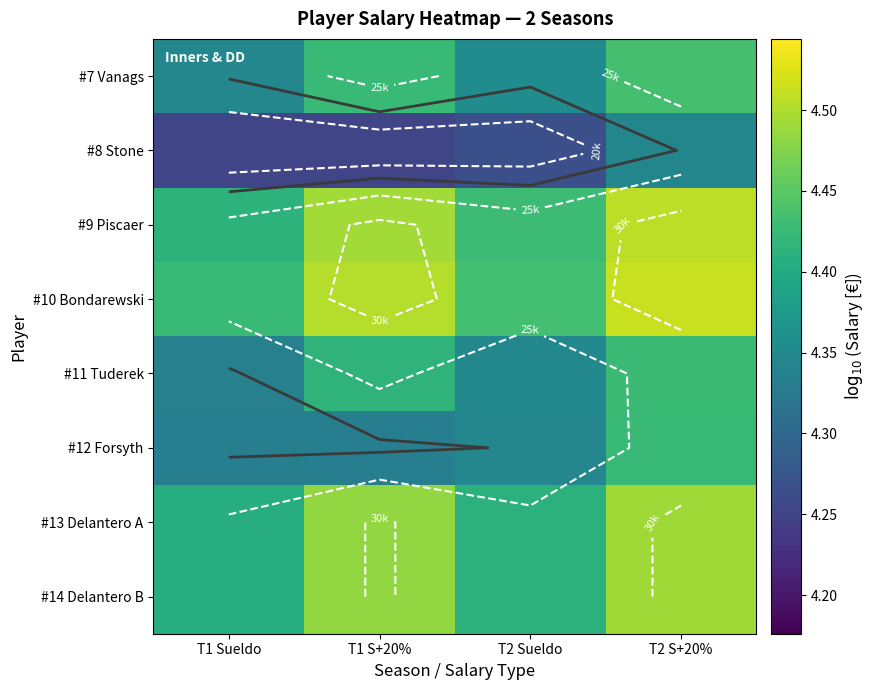

What is the sum of all #13 Delantero A values?

17.8